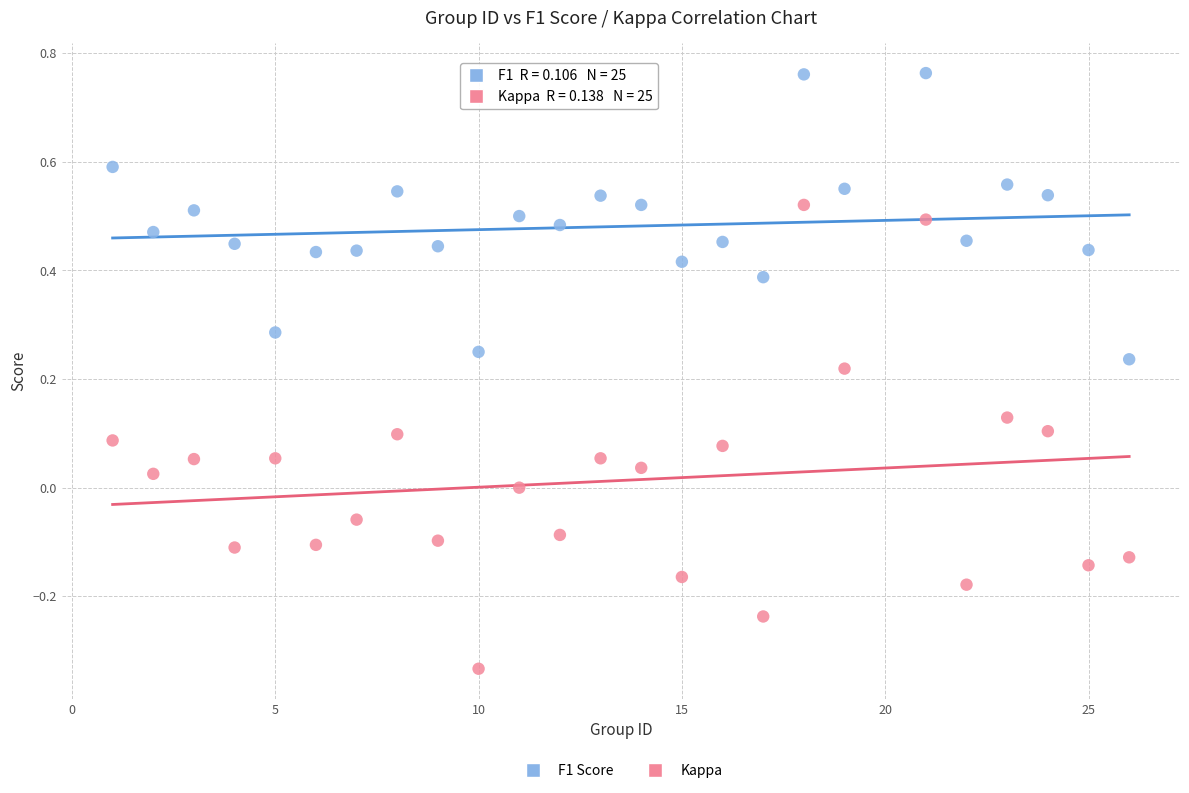

Which series has the largest Y range (max minus min)?

Kappa